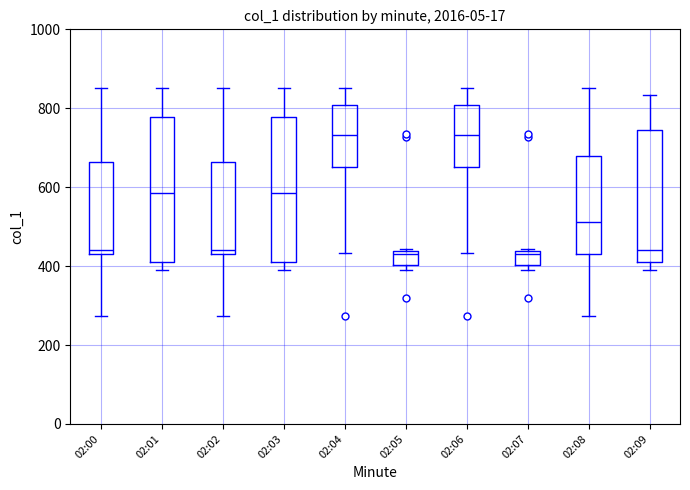

Reading left to right, transcribe this box plot: for each box, give where its median line is, the range the box spans, and where its two whiskers end, as read against the y-axis. The values are not printed on the chart, so give them approximately, as read against the axis.

02:00: median 440 (just above the box's lower edge), box 440 to 660, whiskers 280 to 860
02:01: median 580, box 400 to 780, whiskers 380 to 860
02:02: median 440 (just above the box's lower edge), box 440 to 660, whiskers 280 to 860
02:03: median 580, box 400 to 780, whiskers 380 to 860
02:04: median 740, box 660 to 800, whiskers 440 to 860
02:05: median 440 (just below the box's upper edge), box 400 to 440, whiskers 380 to 440
02:06: median 740, box 660 to 800, whiskers 440 to 860
02:07: median 440 (just below the box's upper edge), box 400 to 440, whiskers 380 to 440
02:08: median 520, box 440 to 680, whiskers 280 to 860
02:09: median 440, box 400 to 740, whiskers 380 to 840